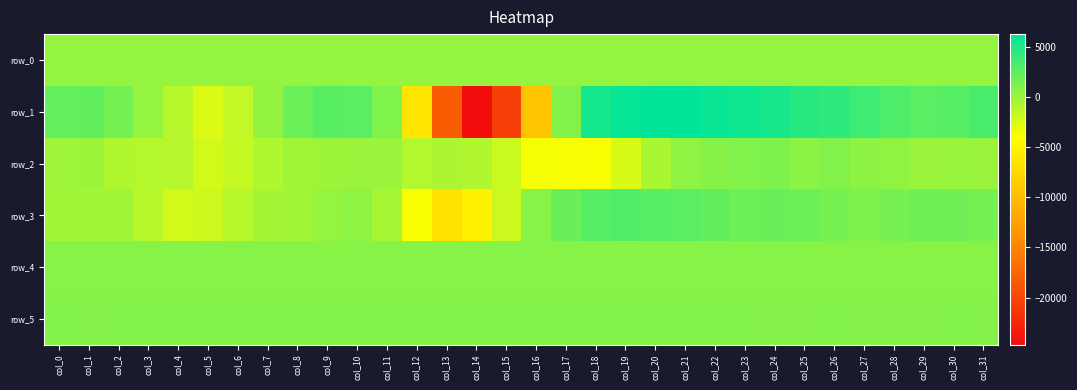

Reading left to right, extract all data points from this chart.

row_0: col_0=144.2	col_1=144.2	col_2=144.2	col_3=144.3	col_4=144.3	col_5=144.4	col_6=144.5	col_7=144.5	col_8=144.6	col_9=144.6	col_10=144.6	col_11=144.7	col_12=144.8	col_13=144.8	col_14=144.8	col_15=144.9	col_16=145.0	col_17=145.0	col_18=145.1	col_19=145.1	col_20=145.2	col_21=145.2	col_22=145.3	col_23=145.3	col_24=145.4	col_25=145.4	col_26=145.5	col_27=145.5	col_28=145.6	col_29=145.6	col_30=145.7	col_31=145.7
row_1: col_0=2189.0	col_1=2299.0	col_2=1503.0	col_3=256.0	col_4=-1144.0	col_5=-2659.0	col_6=-1596.0	col_7=289.0	col_8=1915.0	col_9=2634.0	col_10=2518.0	col_11=1100.0	col_12=-6251.0	col_13=-18210.0	col_14=-24708.0	col_15=-20526.0	col_16=-9397.0	col_17=965.0	col_18=5338.0	col_19=5901.0	col_20=6221.0	col_21=6242.0	col_22=5819.0	col_23=5606.0	col_24=5257.0	col_25=4596.0	col_26=4349.0	col_27=3677.0	col_28=3076.0	col_29=2556.0	col_30=2696.0	col_31=3200.0
row_2: col_0=-214.0	col_1=-95.0	col_2=-849.0	col_3=-1017.0	col_4=-1092.0	col_5=-2226.0	col_6=-1719.0	col_7=-845.0	col_8=-328.0	col_9=-107.0	col_10=12.0	col_11=-25.0	col_12=-1015.0	col_13=-749.0	col_14=-924.0	col_15=-1919.0	col_16=-3678.0	col_17=-3803.0	col_18=-3946.0	col_19=-2511.0	col_20=-638.0	col_21=460.0	col_22=801.0	col_23=988.0	col_24=1123.0	col_25=564.0	col_26=968.0	col_27=513.0	col_28=411.0	col_29=6.0	col_30=23.0	col_31=3.0
row_3: col_0=-309.0	col_1=-351.0	col_2=-246.0	col_3=-1185.0	col_4=-2275.0	col_5=-2007.0	col_6=-1173.0	col_7=-408.0	col_8=-252.0	col_9=149.0	col_10=490.0	col_11=-570.0	col_12=-3877.0	col_13=-6740.0	col_14=-5351.0	col_15=-1984.0	col_16=715.0	col_17=1978.0	col_18=2795.0	col_19=2915.0	col_20=2782.0	col_21=2544.0	col_22=2194.0	col_23=1876.0	col_24=1963.0	col_25=1882.0	col_26=1447.0	col_27=1145.0	col_28=1349.0	col_29=1686.0	col_30=1688.0	col_31=1444.0
row_4: col_0=705.0	col_1=710.0	col_2=713.0	col_3=707.0	col_4=706.0	col_5=707.0	col_6=720.0	col_7=719.0	col_8=718.0	col_9=721.0	col_10=716.0	col_11=716.0	col_12=717.0	col_13=721.0	col_14=727.0	col_15=730.0	col_16=736.0	col_17=739.0	col_18=736.0	col_19=735.0	col_20=735.0	col_21=729.0	col_22=728.0	col_23=730.0	col_24=732.0	col_25=729.0	col_26=723.0	col_27=726.0	col_28=720.0	col_29=717.0	col_30=713.0	col_31=714.0
row_5: col_0=866.0	col_1=860.0	col_2=867.0	col_3=865.0	col_4=865.0	col_5=867.0	col_6=868.0	col_7=864.0	col_8=863.0	col_9=871.0	col_10=873.0	col_11=864.0	col_12=868.0	col_13=869.0	col_14=882.0	col_15=888.0	col_16=884.0	col_17=884.0	col_18=881.0	col_19=873.0	col_20=868.0	col_21=877.0	col_22=865.0	col_23=864.0	col_24=860.0	col_25=861.0	col_26=864.0	col_27=860.0	col_28=858.0	col_29=862.0	col_30=863.0	col_31=860.0